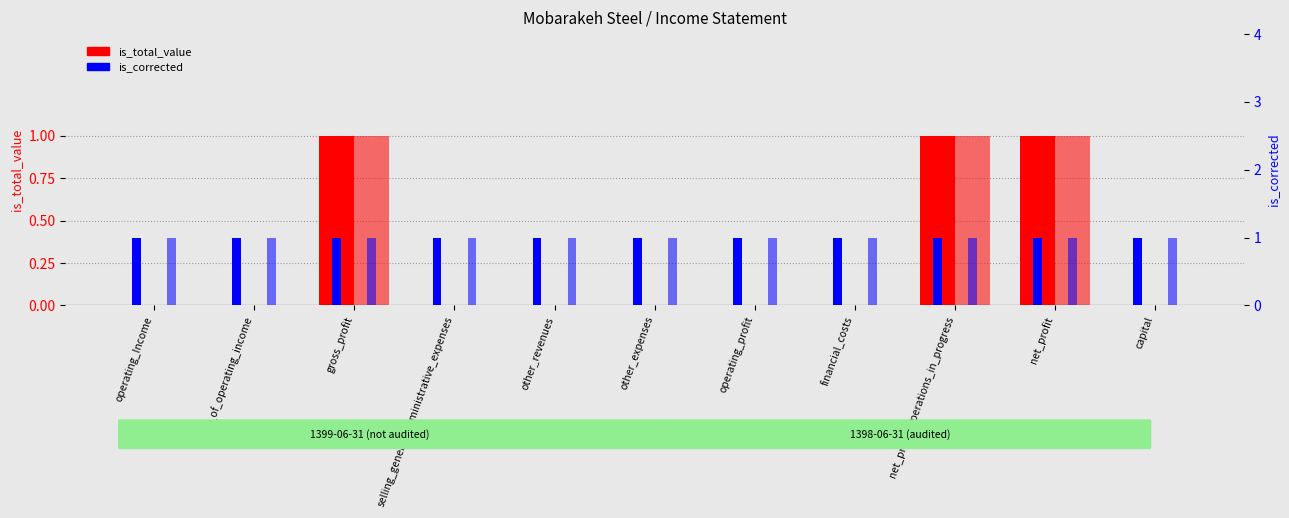

What is the average value of the is_corrected (1398) series?

1